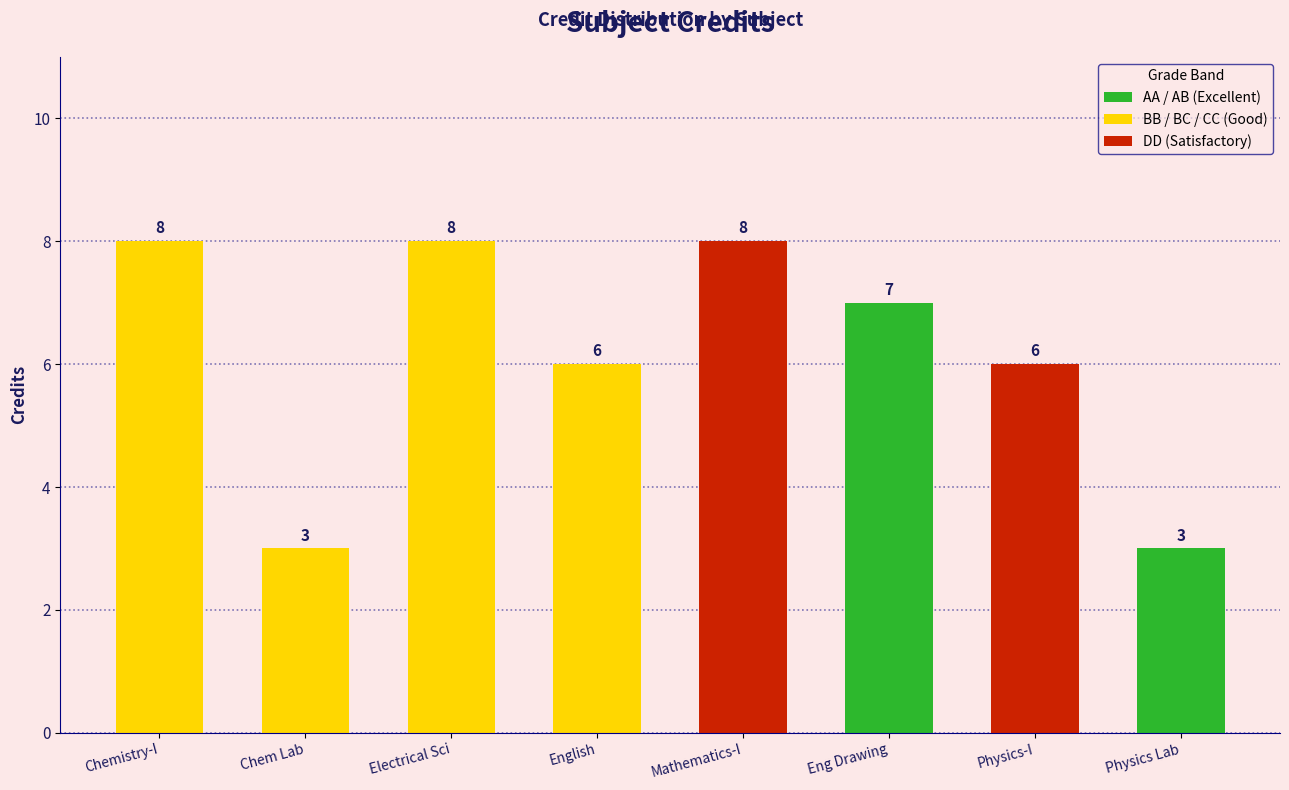

What is the maximum value shown in the chart?

8